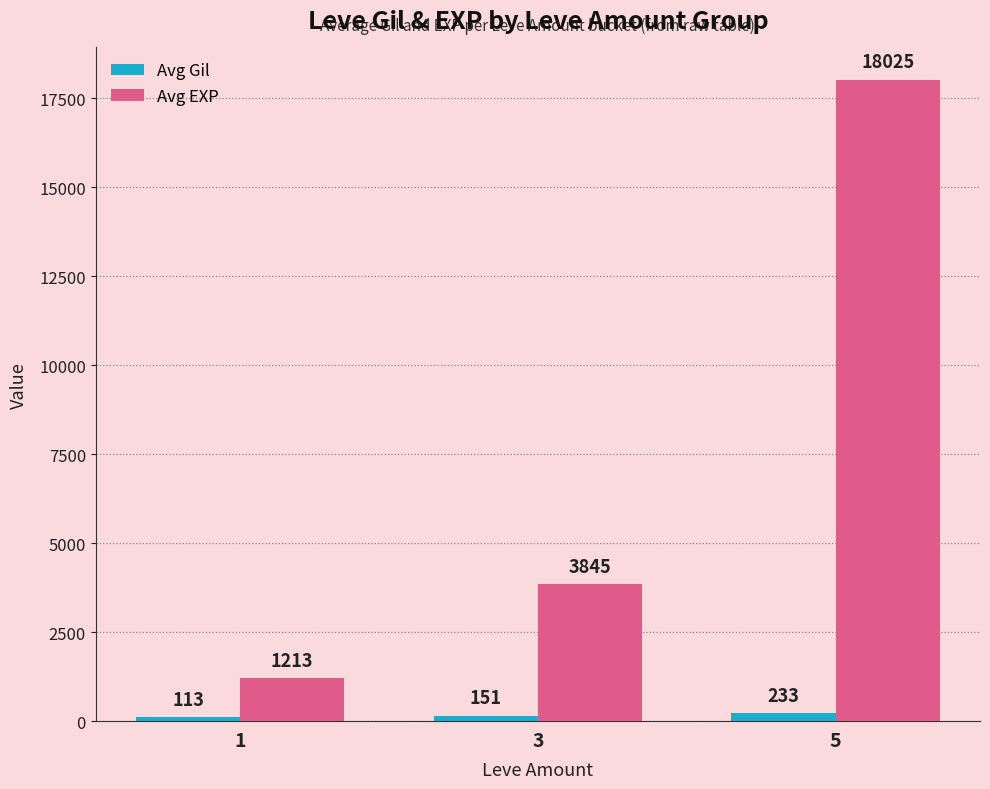

What is the difference between the second highest and minimum values in the Avg Gil series?

38